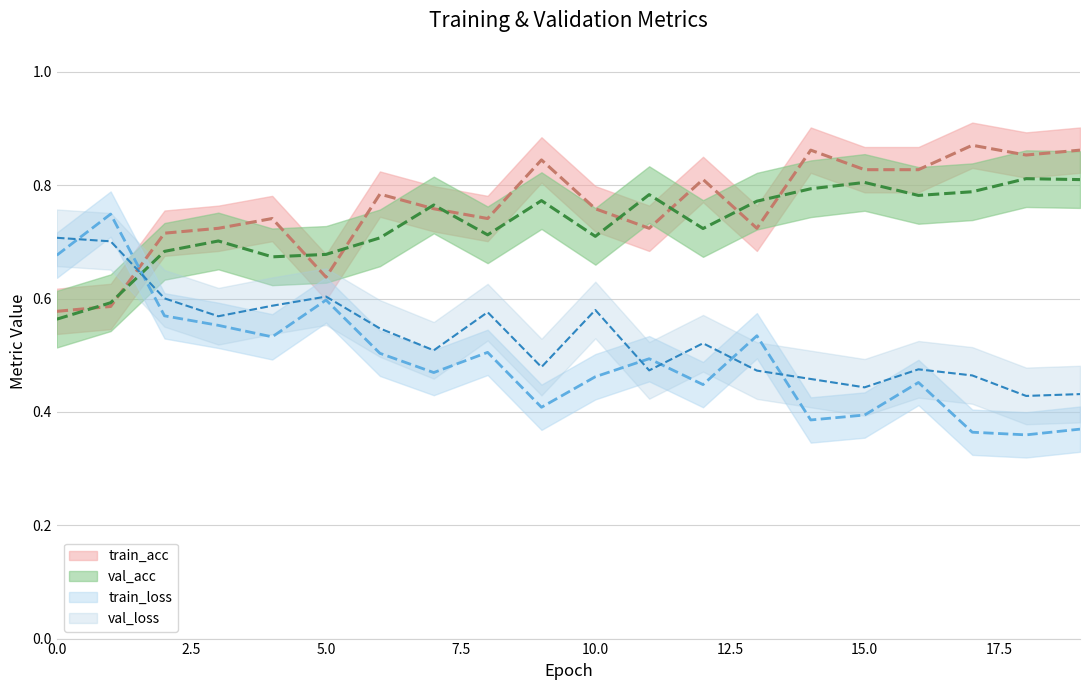

What is the difference between the val_loss values at 18 and 9?

0.1